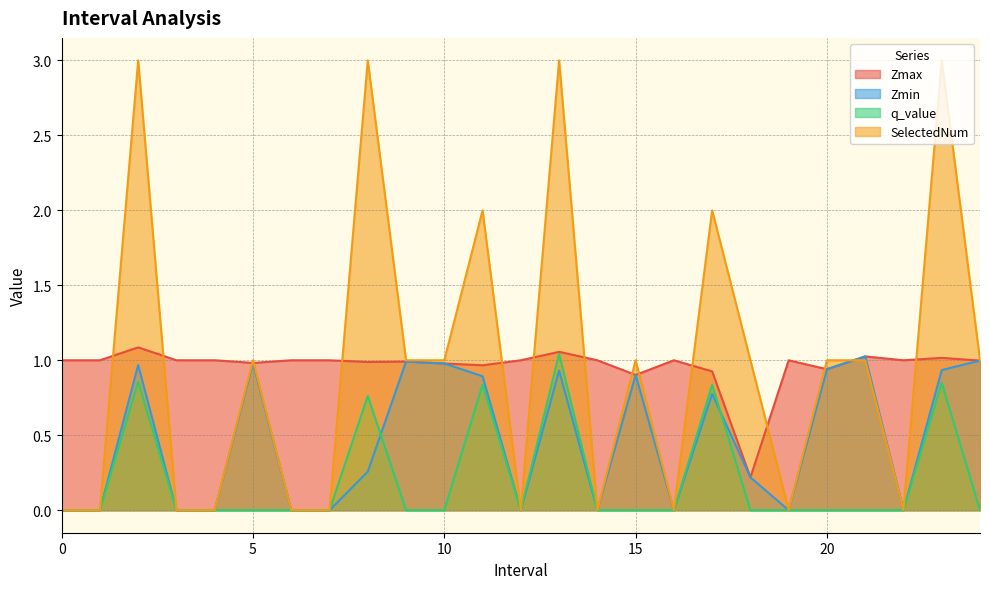

How many data points does each series have?

25